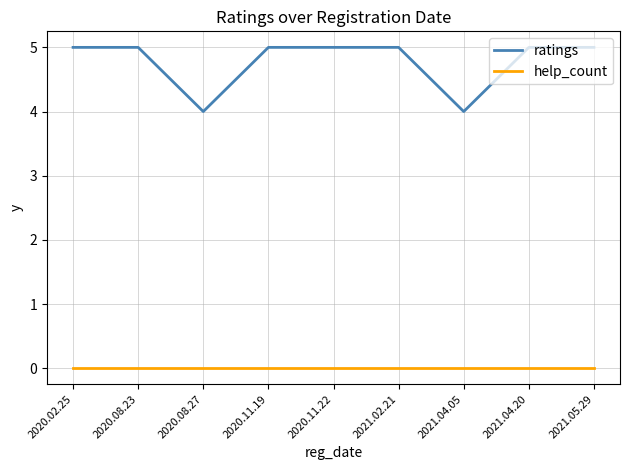

Reading left to right, list all the values displayed in this chart.

ratings: 2020.02.25=5	2020.08.23=5	2020.08.27=4	2020.11.19=5	2020.11.22=5	2021.02.21=5	2021.04.05=4	2021.04.20=5	2021.05.29=5
help_count: 2020.02.25=0	2020.08.23=0	2020.08.27=0	2020.11.19=0	2020.11.22=0	2021.02.21=0	2021.04.05=0	2021.04.20=0	2021.05.29=0